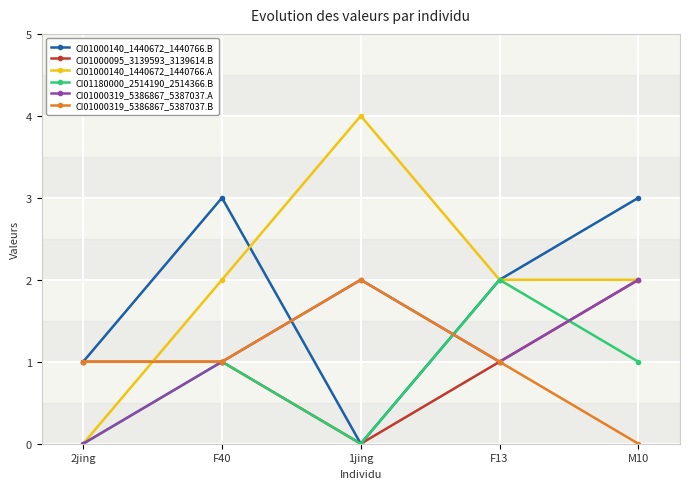

The value of CI01000140_1440672_1440766.B at M10 is 3. True or false?

True